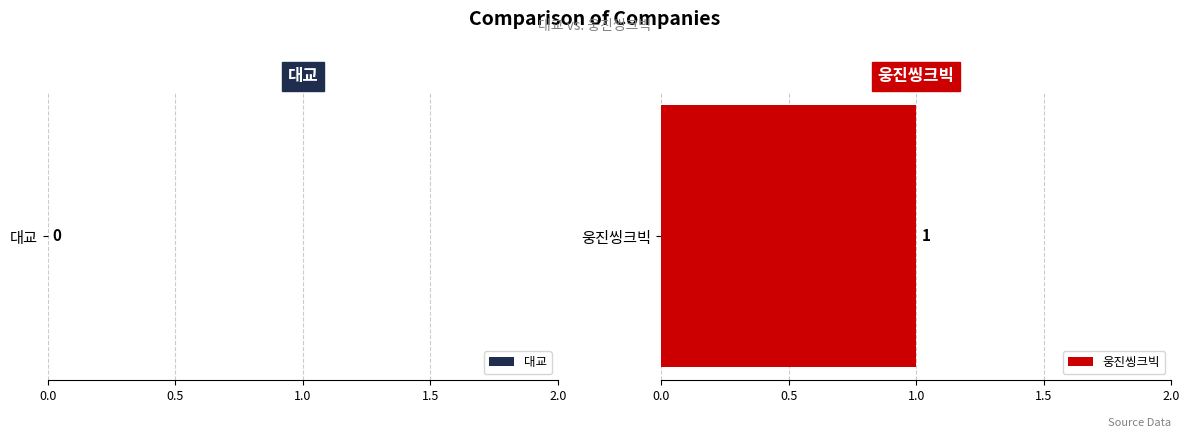

Between 웅진씽크빅 and 대교, which is larger?

웅진씽크빅